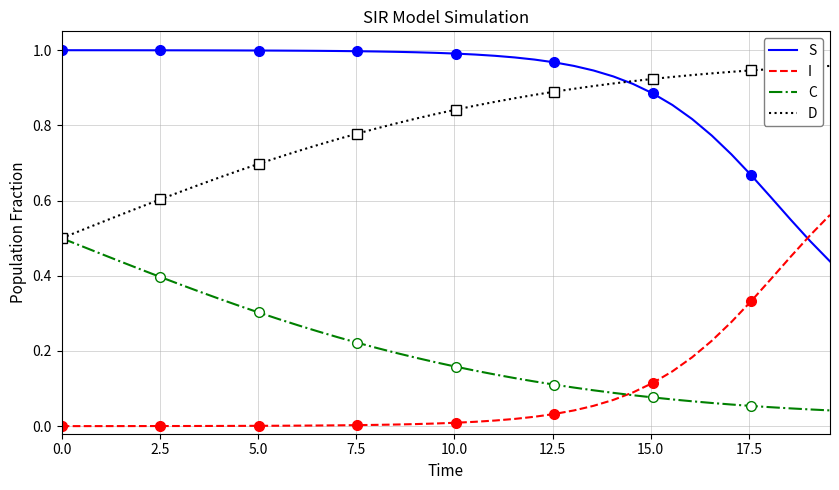

What is the difference between the maximum and minimum values in the C series?

0.5